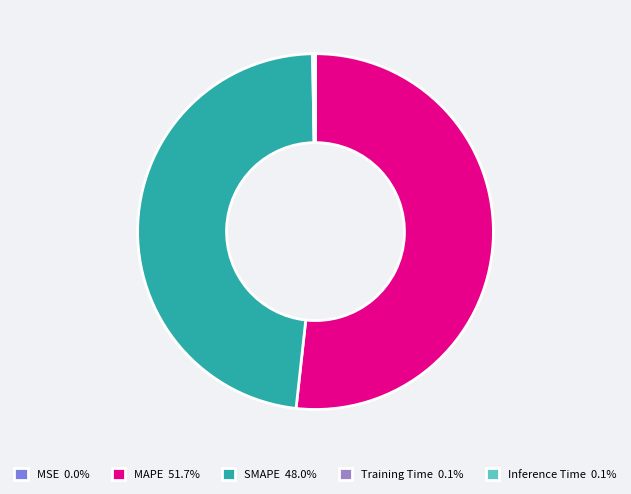

Is there any slice that represents more than half of the pie?

Yes